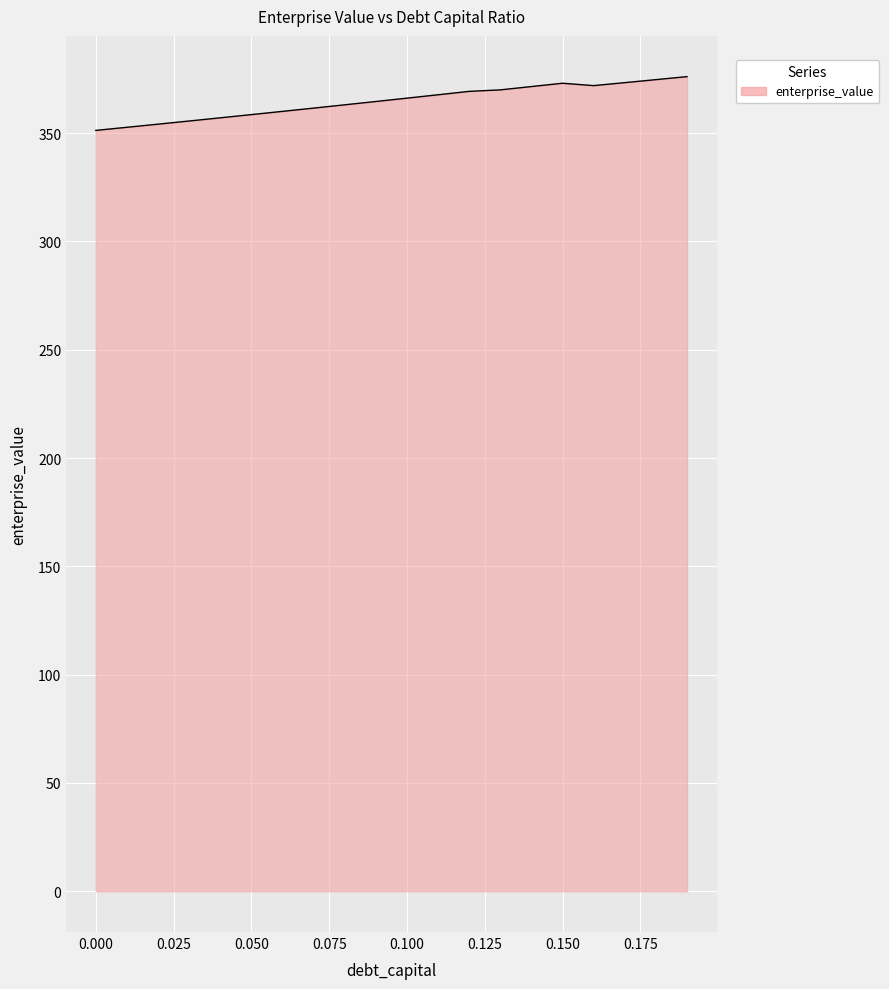

What is the difference between the maximum and minimum values?

24.8